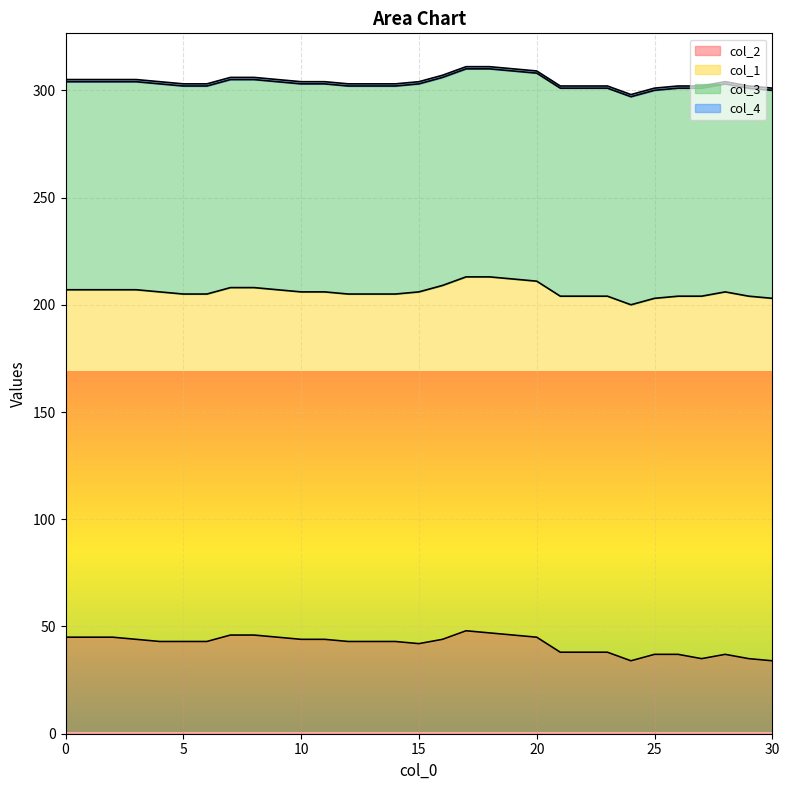

True or false: col_1 and col_2 intersect in this chart.

False